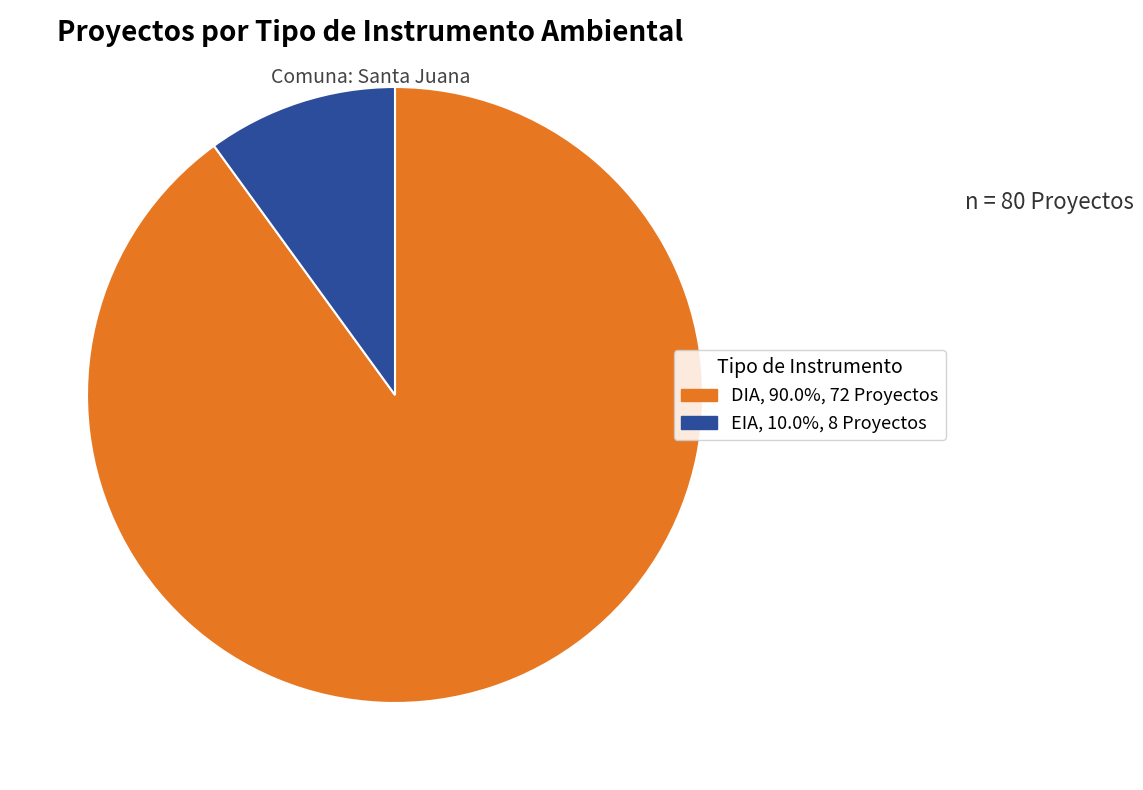

Rank the categories by value from lowest to highest.

EIA, DIA